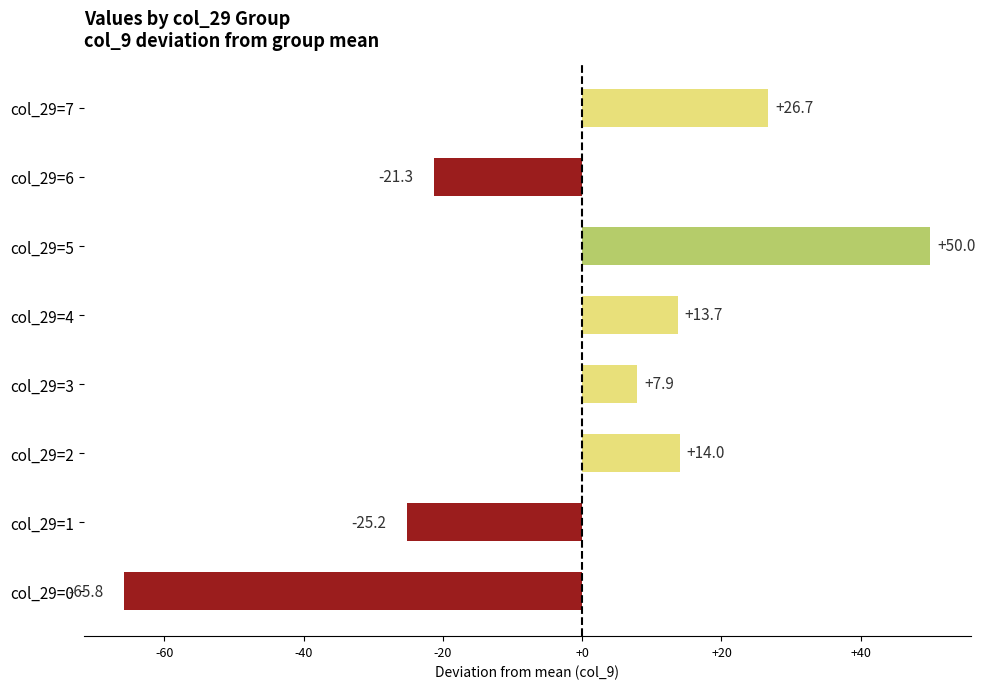

True or false: the data shows -21.3 at col_29=6.

True